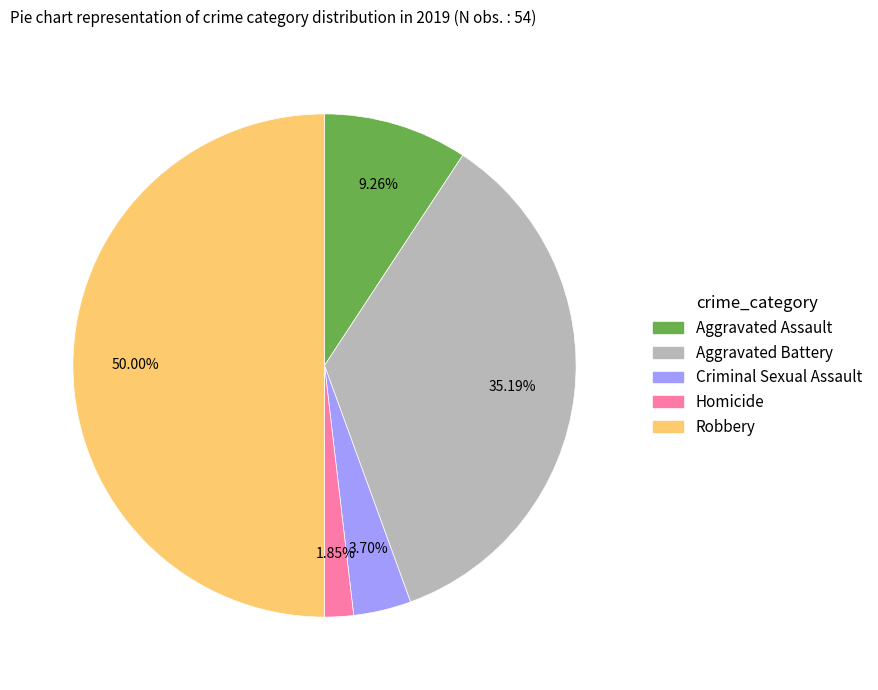

To the nearest percent, what is the average slice percentage?

20%